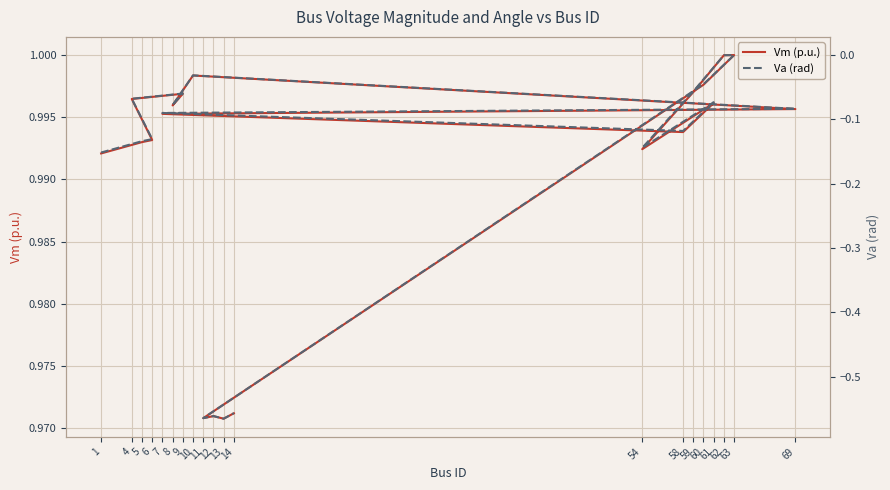

The Vm (p.u.) series shows 1.3 at 13. True or false?

False